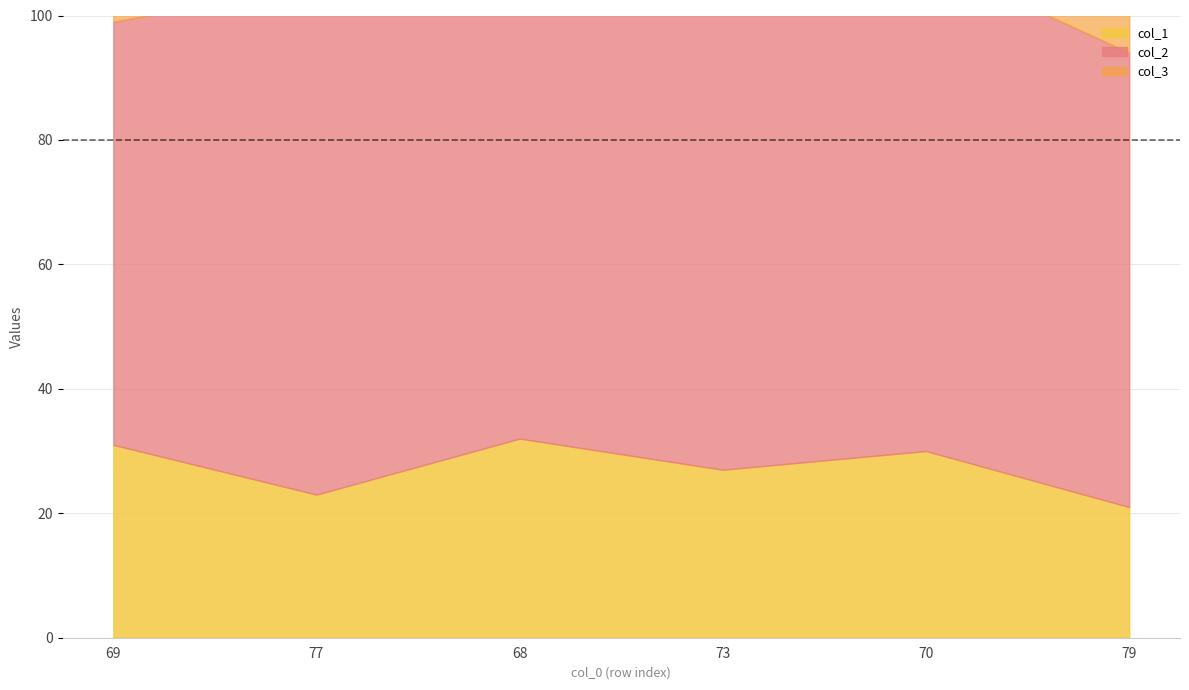

What is the value of the col_3 point at the 2nd from the left?

18